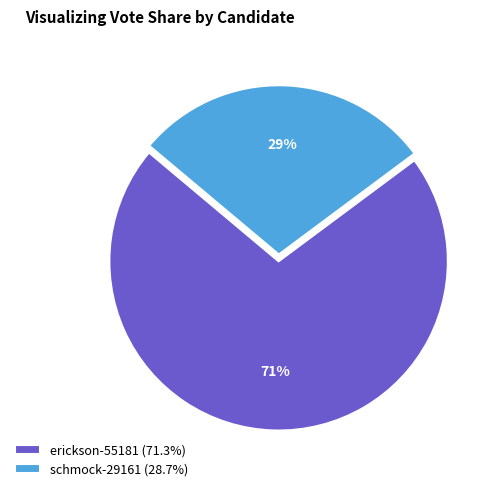

Between schmock-29161 and erickson-55181, which is larger?

erickson-55181